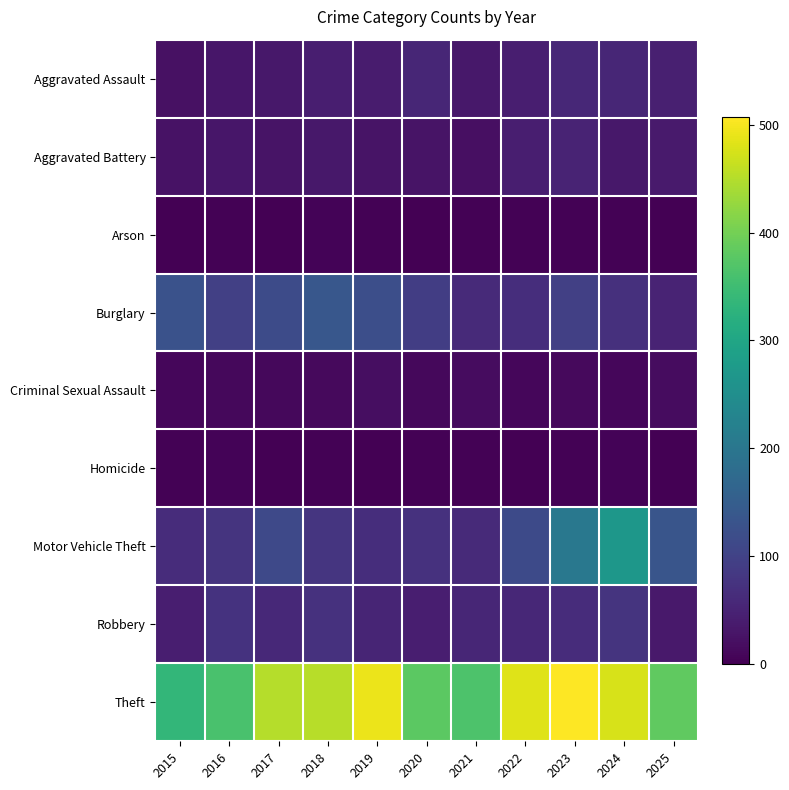

Which category has the highest value across all series?

2023